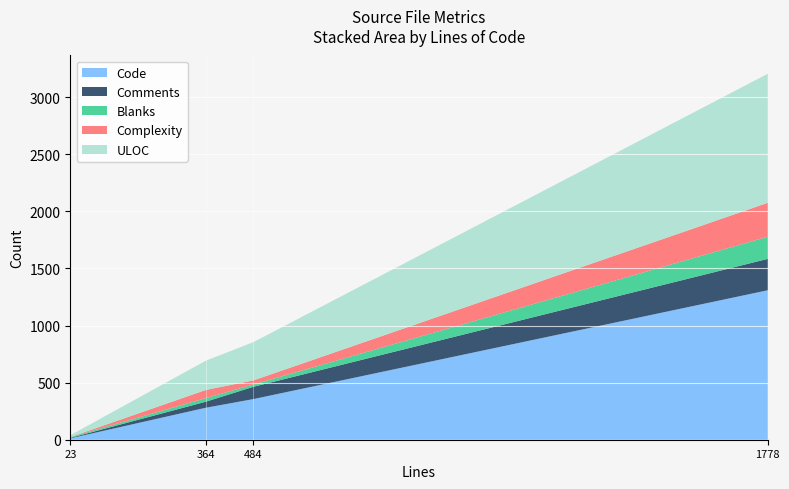

The value of Code at 484 is 356. True or false?

True